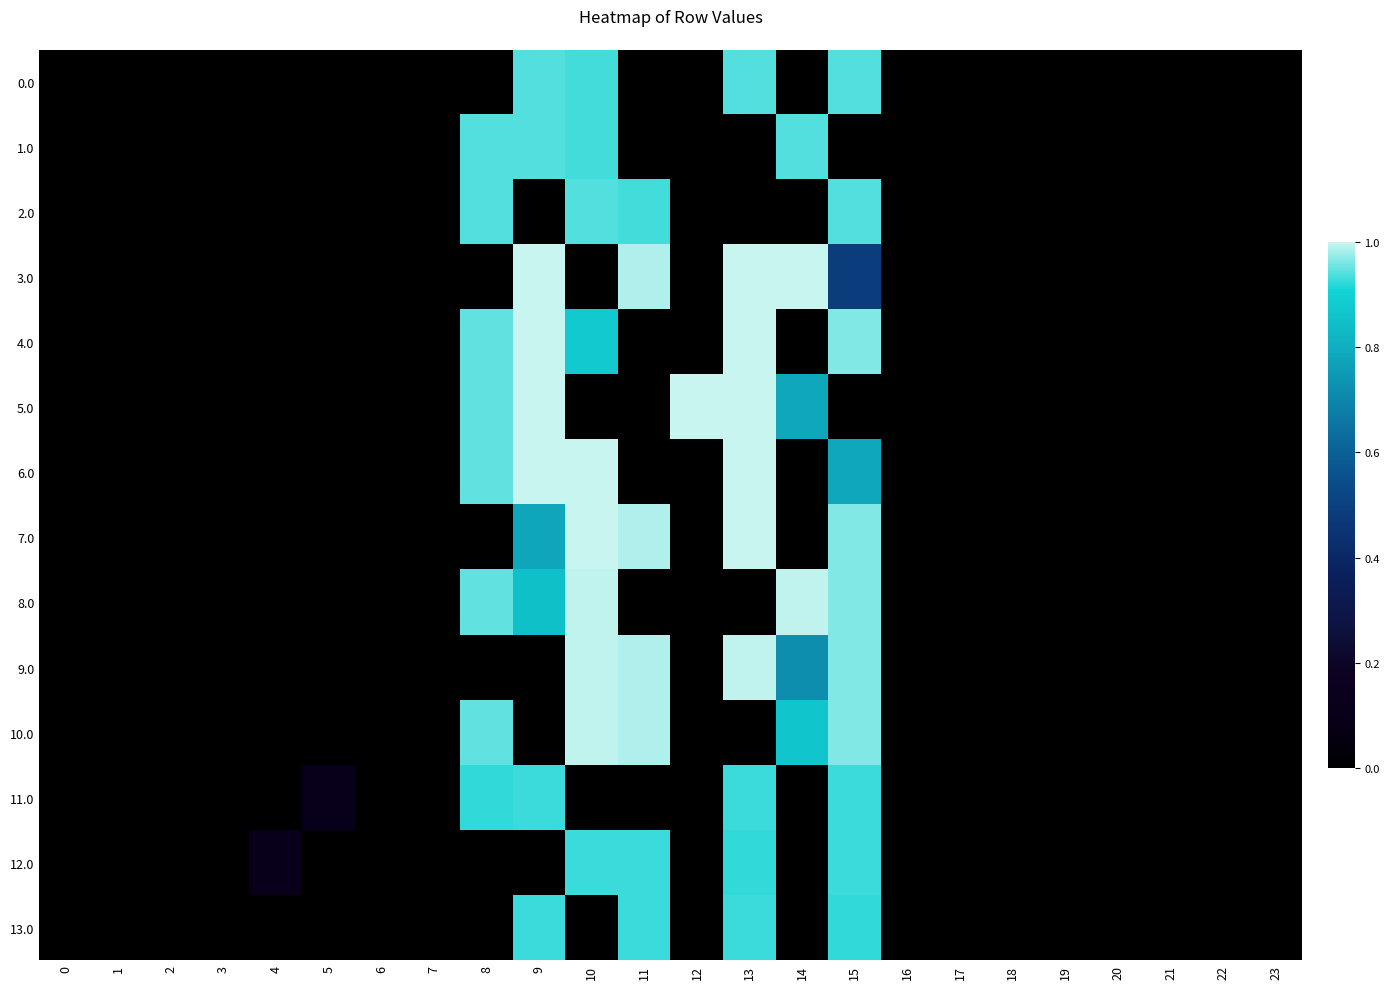

At how many categories does at least one series exceed 0?

10